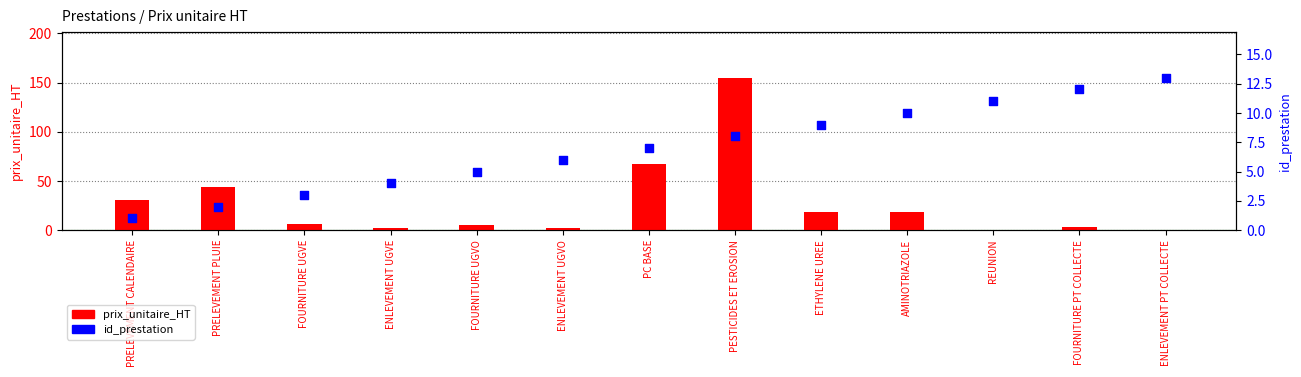

What is the total value across all series at ETHYLENE UREE?

27.0